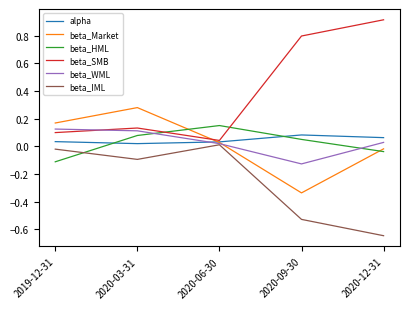

Which category has the lowest value across all series?

2020-12-31